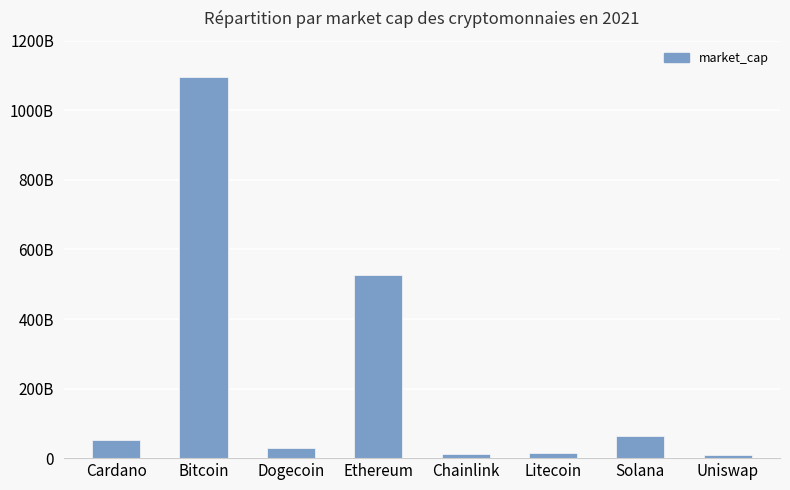

Does the chart contain any negative values?

No